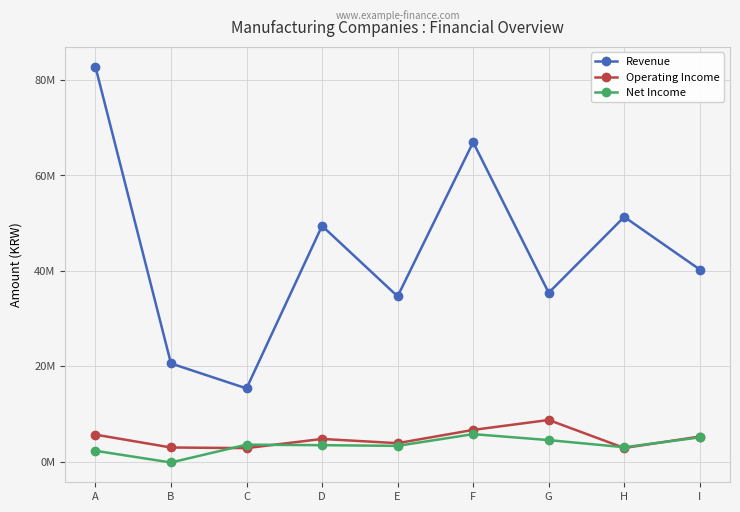

Is it true that Operating Income equals 8731949 at G?

True